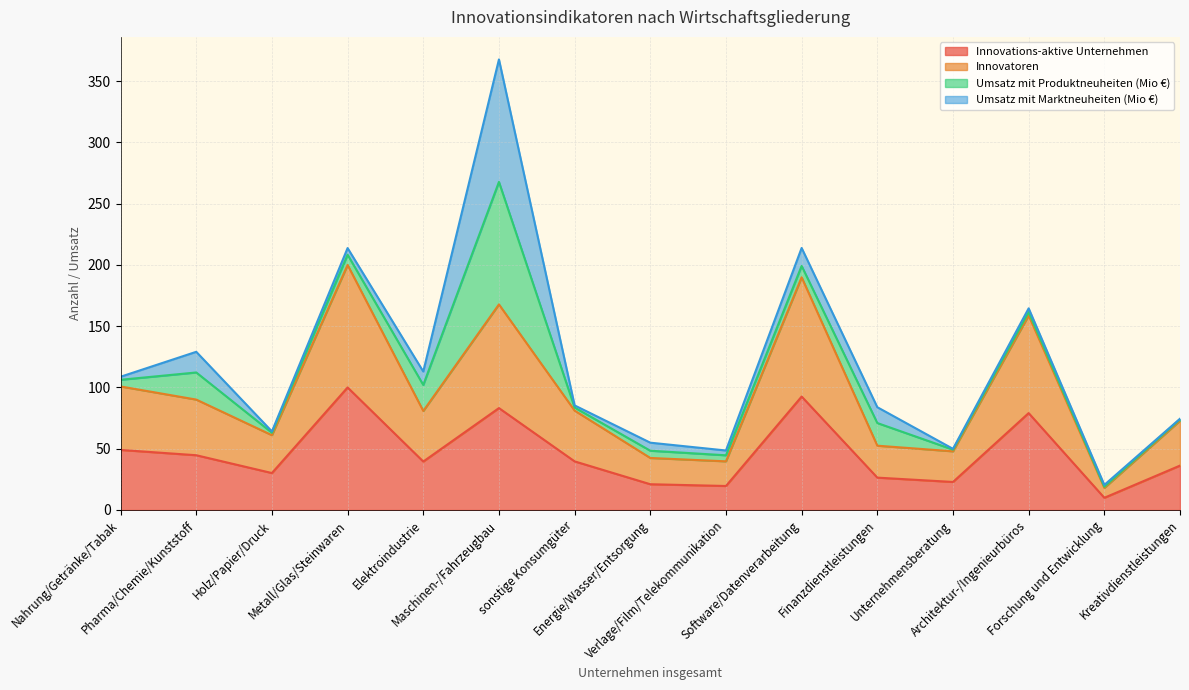

What is the lowest value of the Innovations-aktive Unternehmen series?

9.9